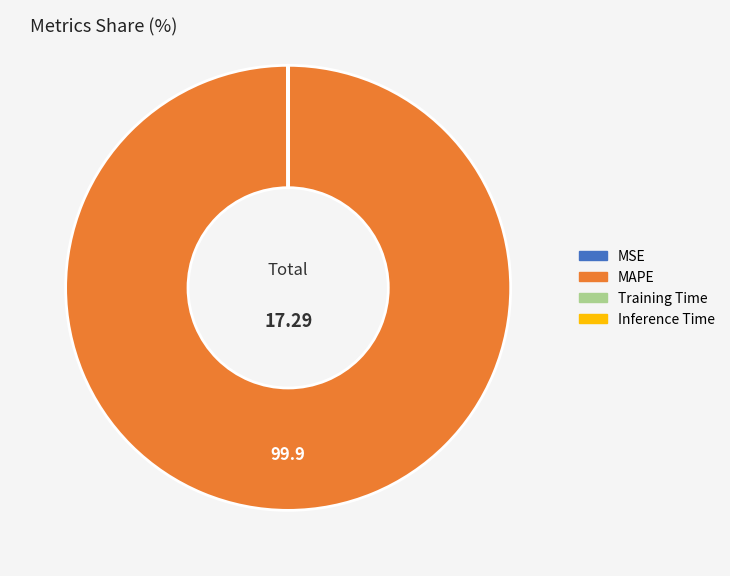

Is there any slice that represents more than half of the pie?

Yes